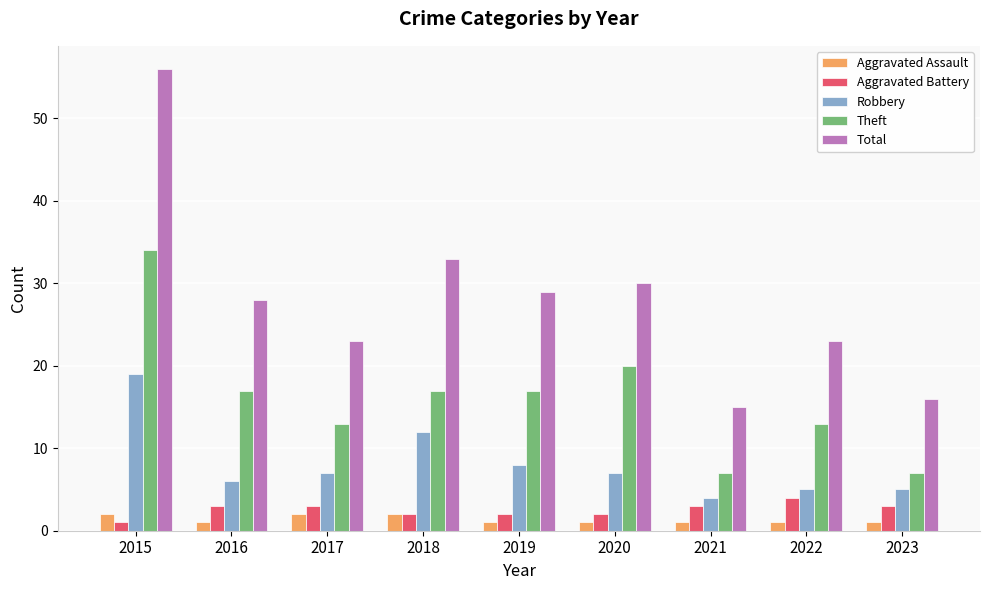

What are all the series names shown in the legend?

Aggravated Assault, Aggravated Battery, Robbery, Theft, Total